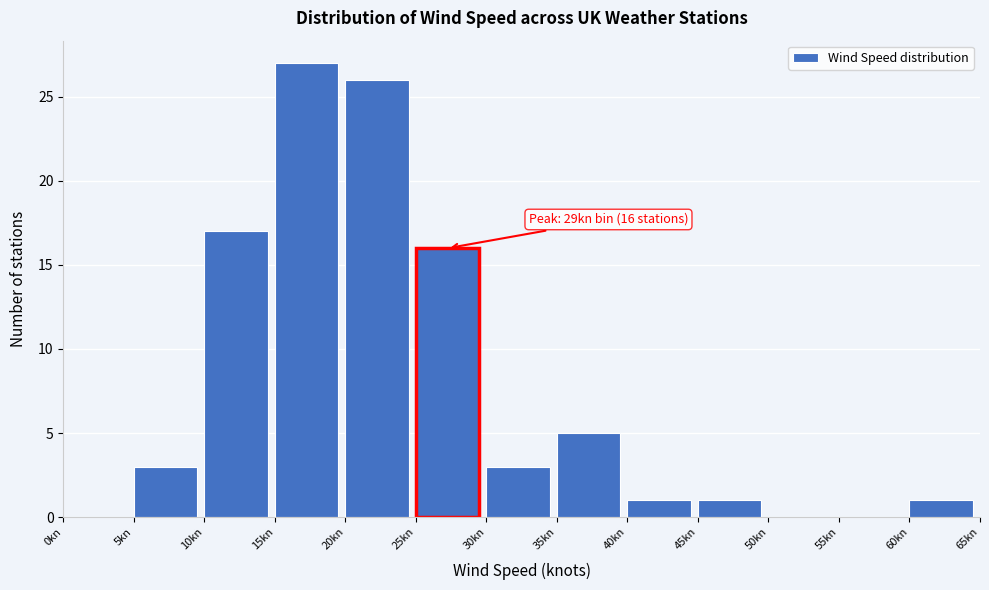

Which range on the x-axis has the tallest bar?

15 to 20